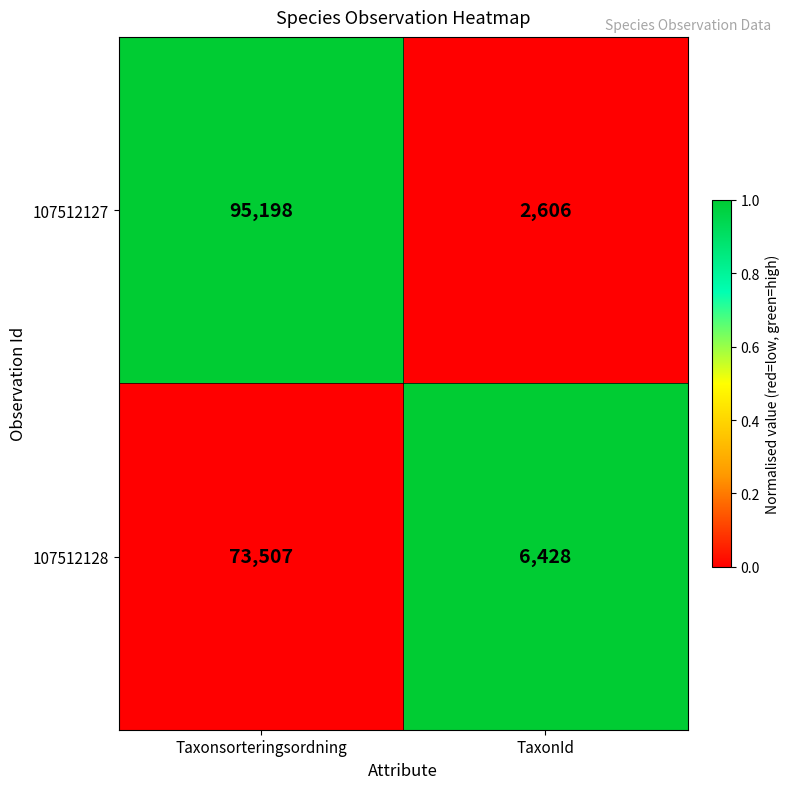

Which series has the largest range (max minus min)?

107512127